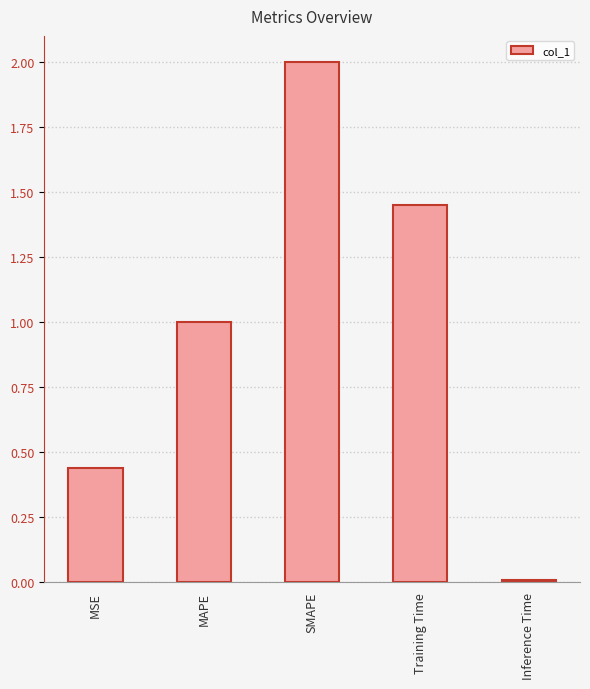

What is the label of the 3rd bar from the right?

SMAPE